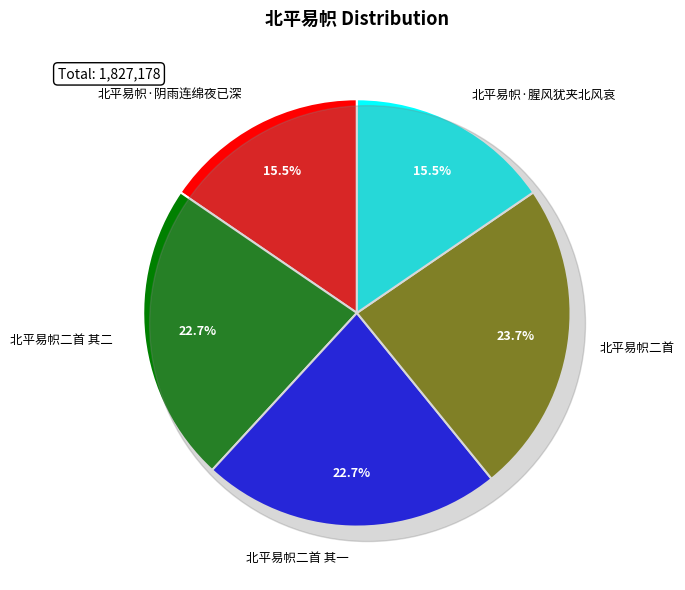

Is it true that 北平易帜·阴雨连绵夜已深 is 3% of the pie?

False